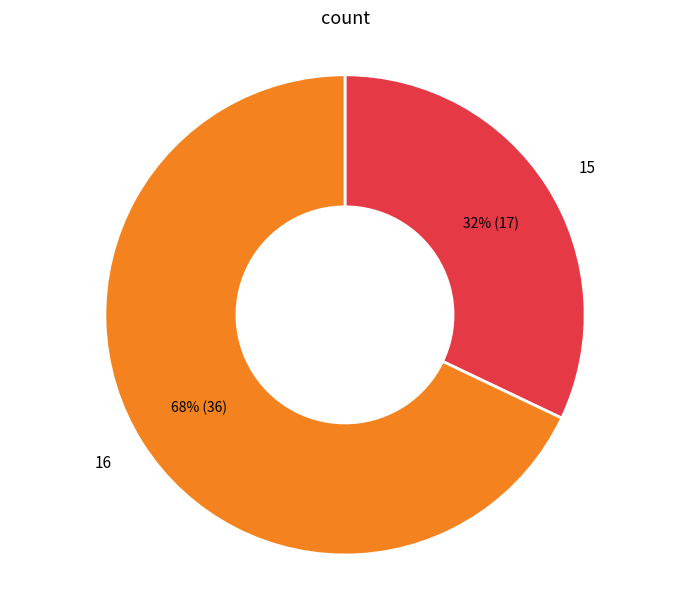

Is it true that 16 is 28% of the pie?

False